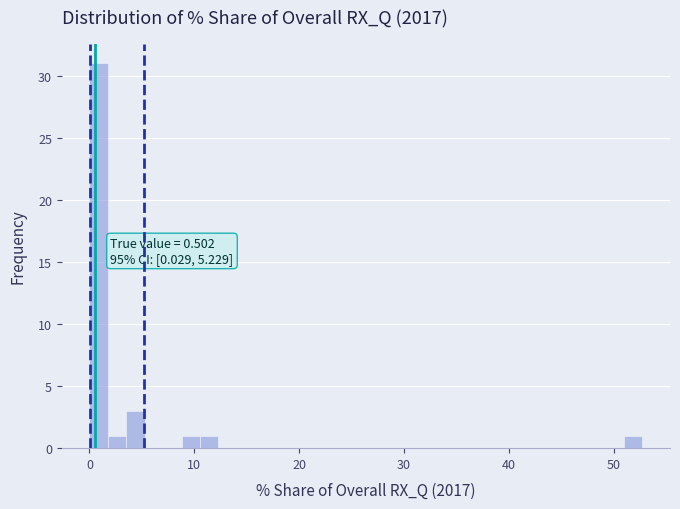

Around what value on the x-axis is the tallest bar? Give the approximate position of its centre, as read against the axis.

1